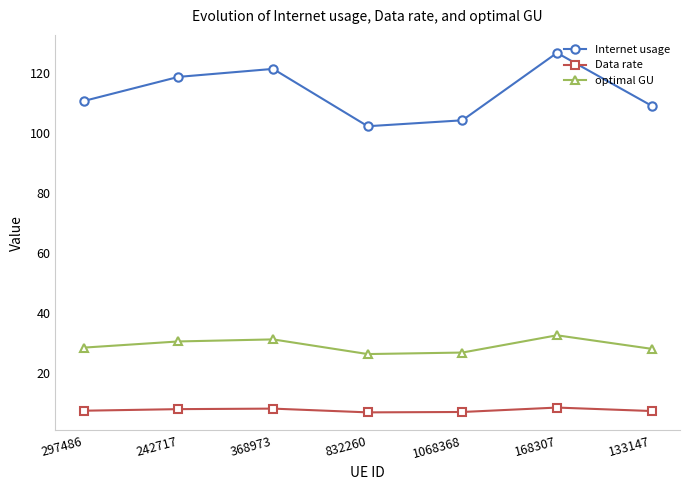

True or false: optimal GU has a value of 22.5 at 168307.

False